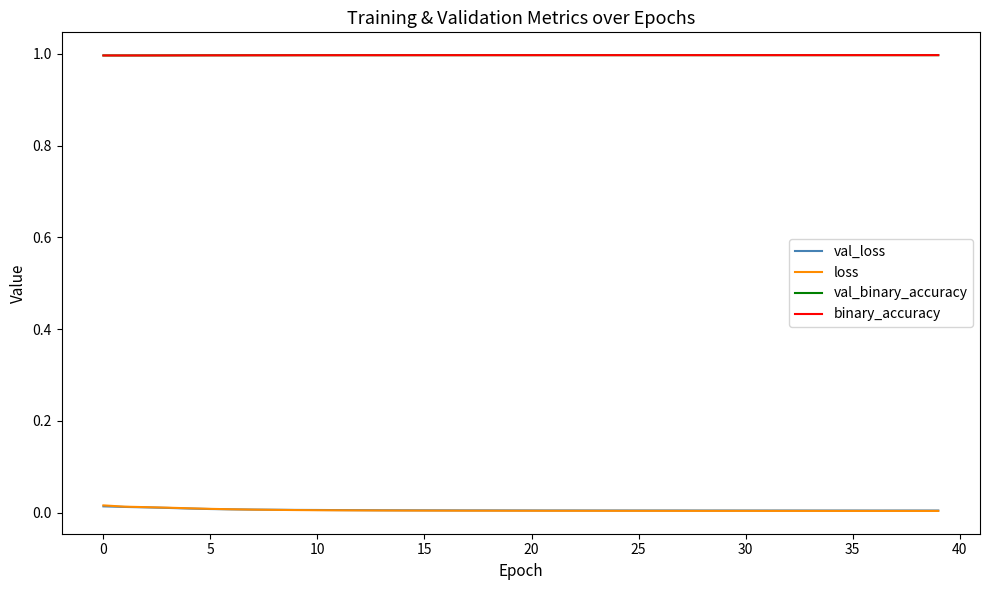

What is the greatest value displayed?

1.0